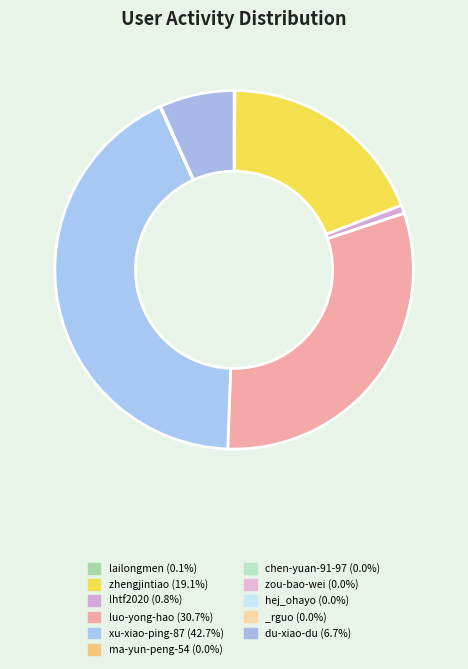

Is _rguo the majority of the pie?

No